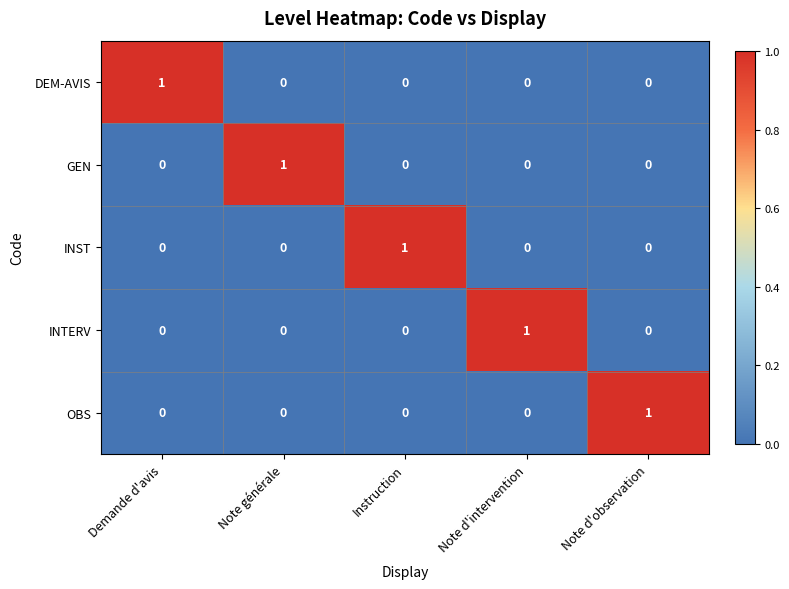

Count the INTERV values in the range 0 to 1.

5